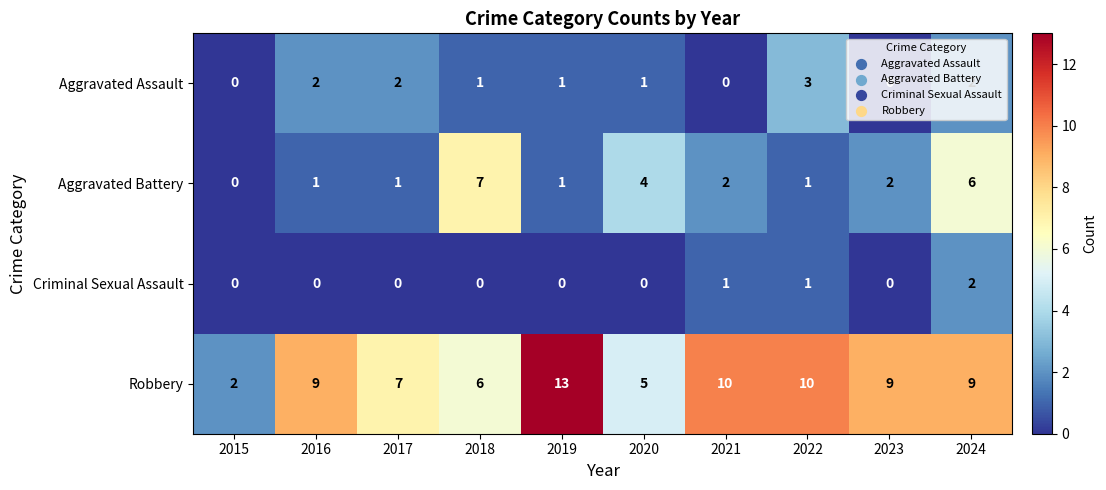

What is the sum of all Robbery values?

80